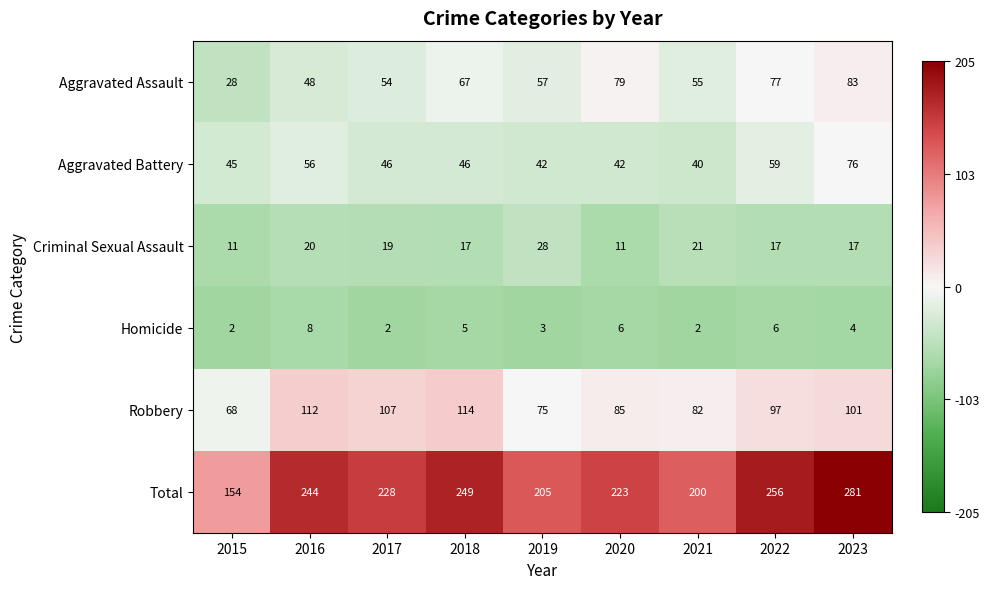

What is the difference between the second highest and second lowest values in the Total series?

56